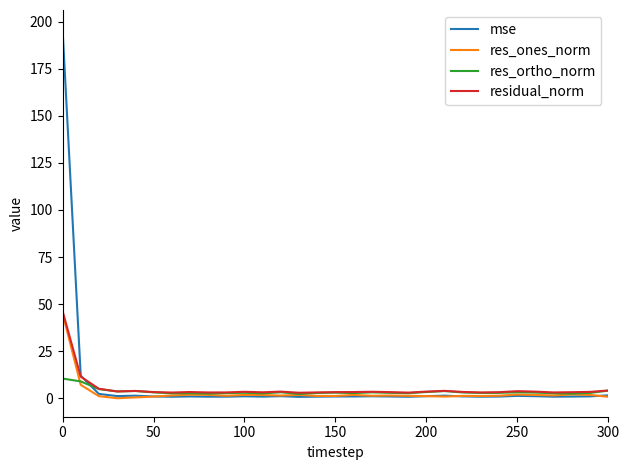

Which series has the widest spread of values?

mse